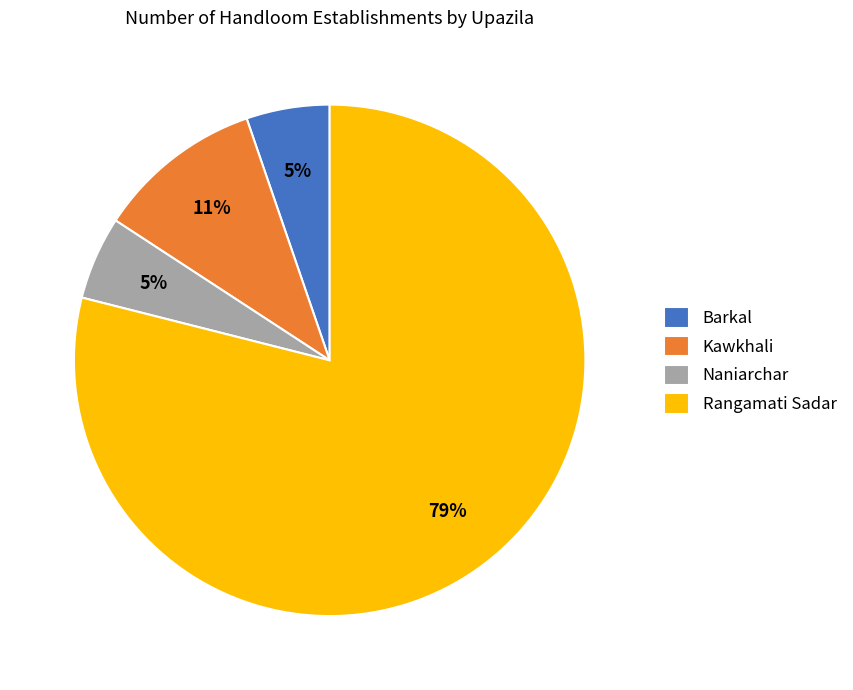

How many slices are in this pie chart?

4